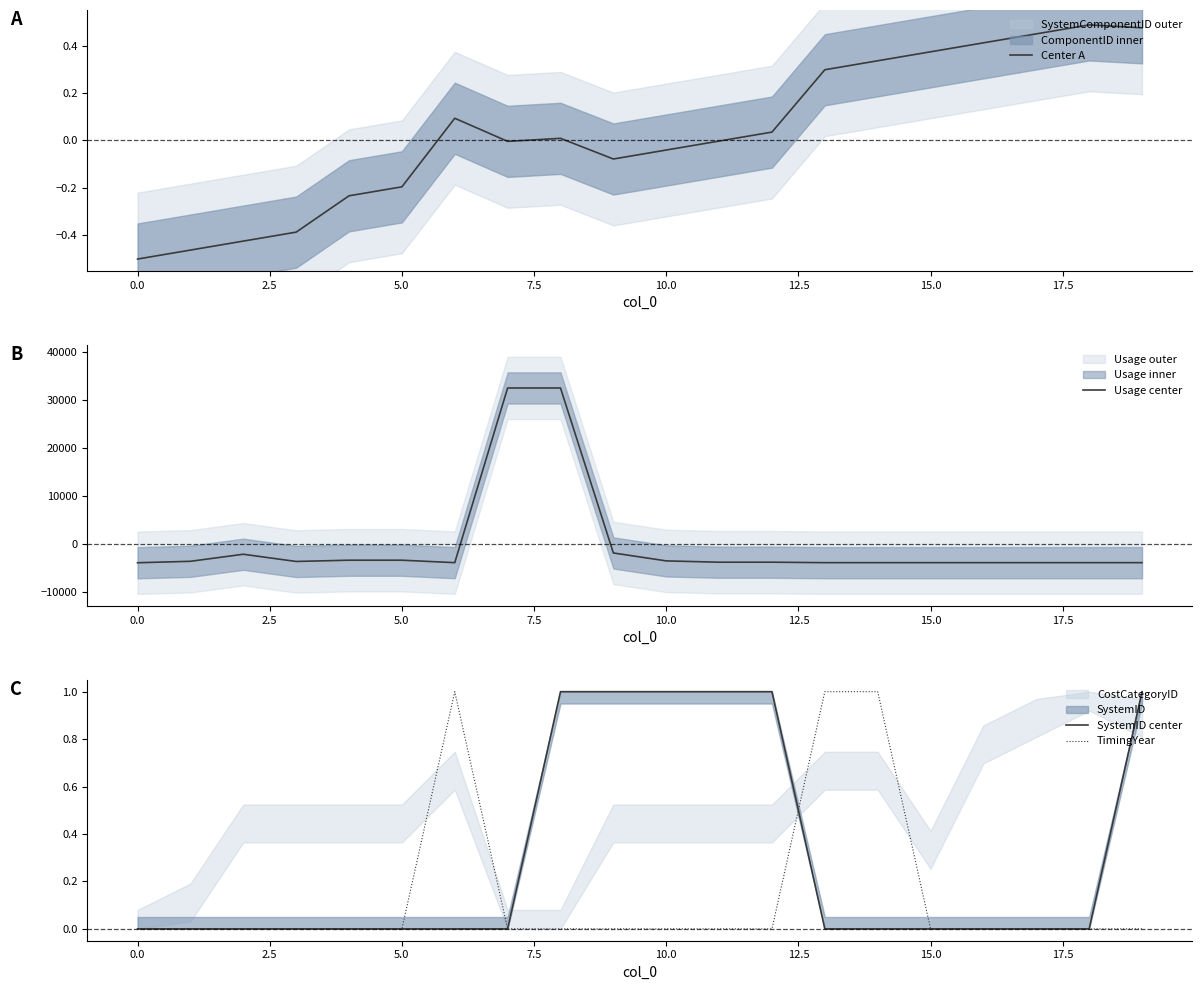

What is the maximum value for TimingYear?

1.0